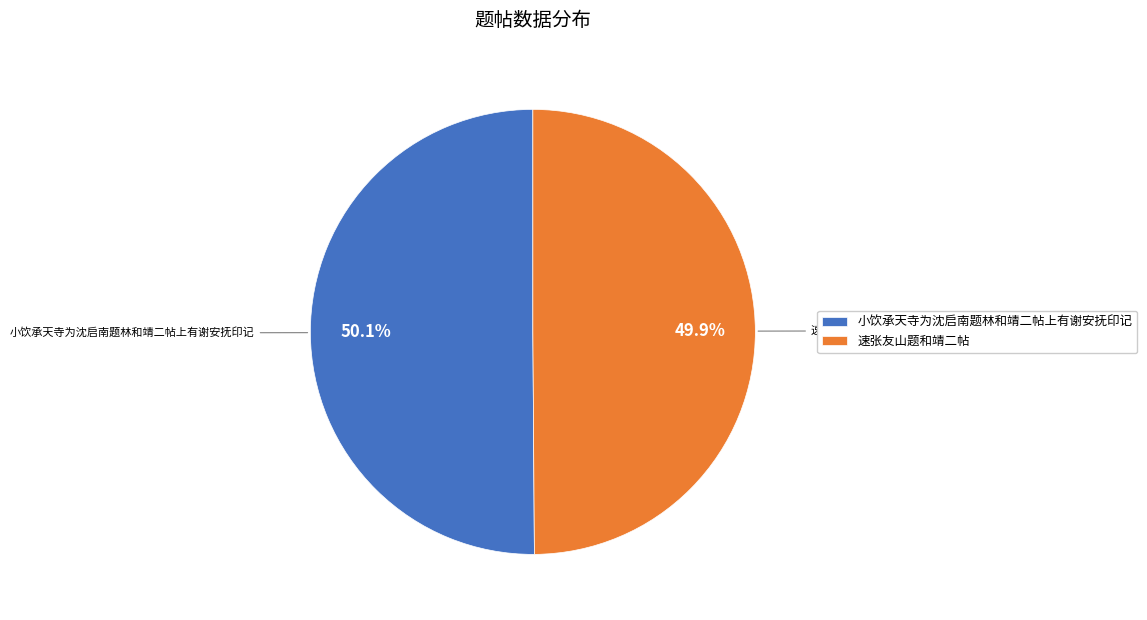

How many slices are in this pie chart?

2